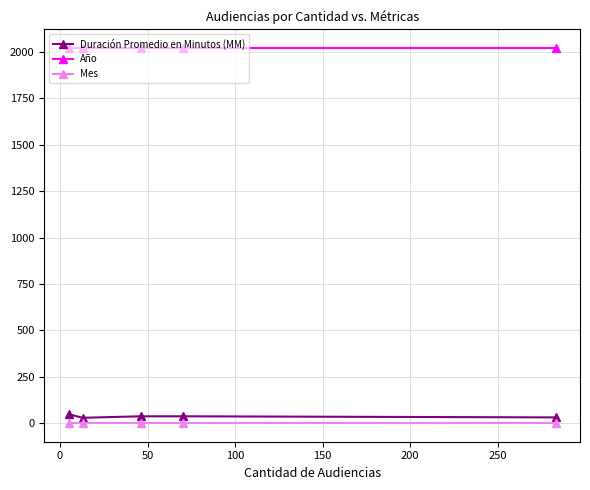

Which series has the largest range (max minus min)?

Duración Promedio en Minutos (MM)